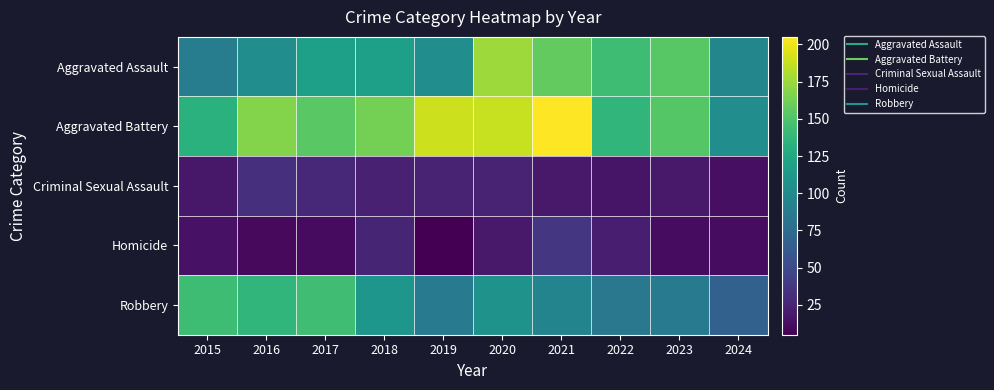

What is the maximum value shown in the chart?

205